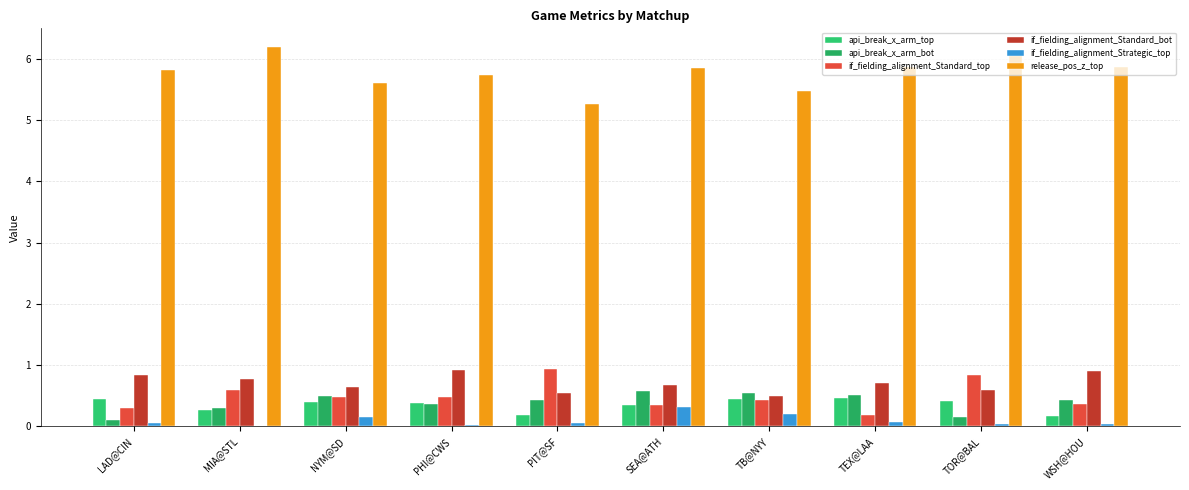

Which series has the largest range (max minus min)?

release_pos_z_top